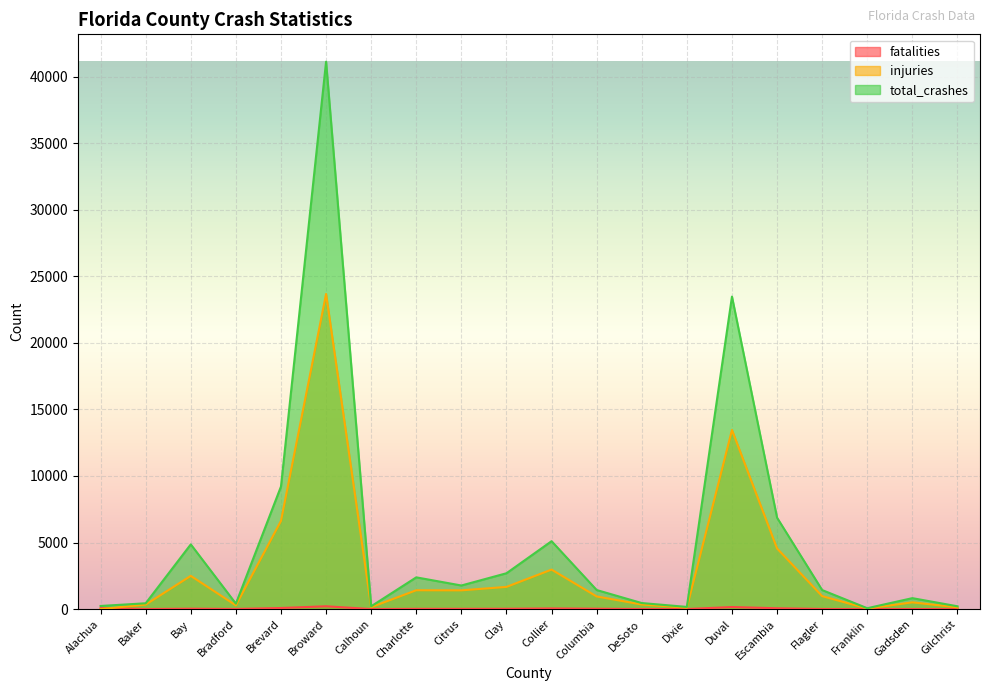

Reading left to right, what are all the values shown in this chart?

fatalities: Alachua=72	Baker=7	Bay=32	Bradford=12	Brevard=84	Broward=214	Calhoun=4	Charlotte=22	Citrus=22	Clay=26	Collier=52	Columbia=30	DeSoto=8	Dixie=5	Duval=158	Escambia=64	Flagler=11	Franklin=3	Gadsden=8	Gilchrist=6
injuries: Alachua=4	Baker=341	Bay=2498	Bradford=282	Brevard=6625	Broward=23671	Calhoun=148	Charlotte=1418	Citrus=1410	Clay=1669	Collier=2969	Columbia=951	DeSoto=346	Dixie=110	Duval=13454	Escambia=4556	Flagler=975	Franklin=45	Gadsden=509	Gilchrist=135
total_crashes: Alachua=237	Baker=438	Bay=4862	Bradford=412	Brevard=9207	Broward=41114	Calhoun=213	Charlotte=2386	Citrus=1774	Clay=2694	Collier=5102	Columbia=1434	DeSoto=456	Dixie=166	Duval=23473	Escambia=6868	Flagler=1431	Franklin=68	Gadsden=824	Gilchrist=213